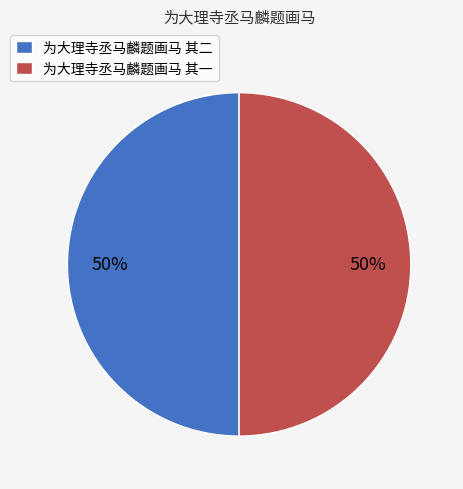

What is the ratio of the value at 为大理寺丞马麟题画马 其一 to the value at 为大理寺丞马麟题画马 其二?

1.0